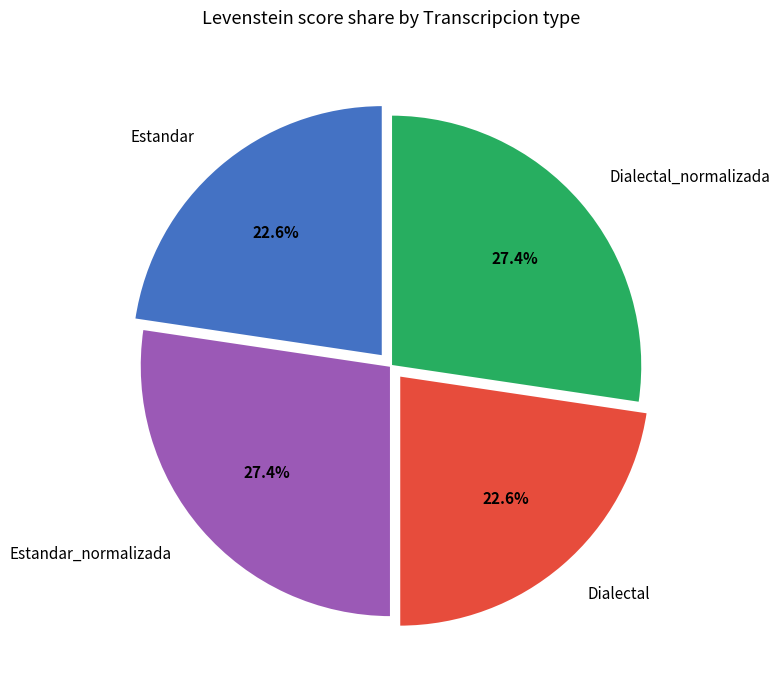

How much of the chart is everything except Dialectal_normalizada?

72.6%